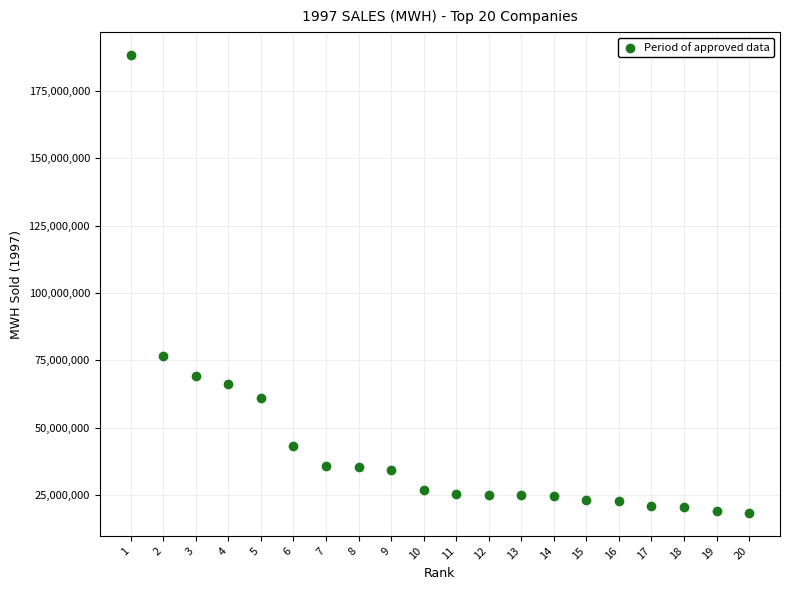

What is the range of X values (max minus min)?

19